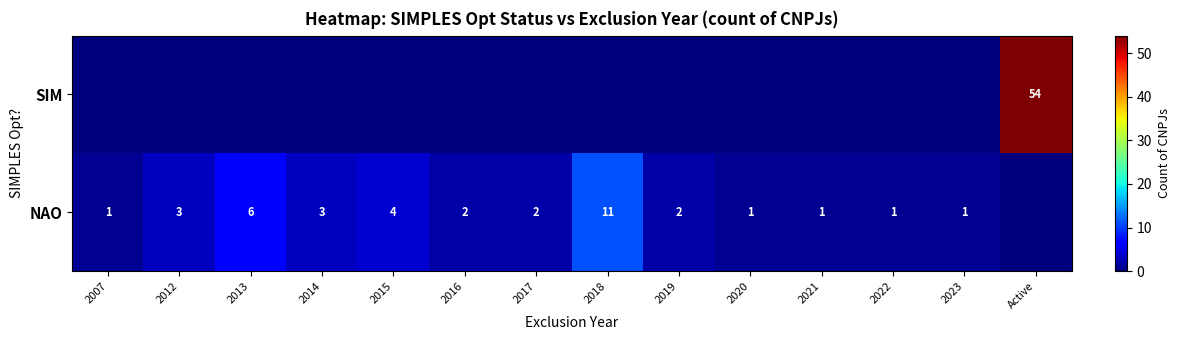

Reading left to right, extract all data points from this chart.

row_0: 2007=0	2012=0	2013=0	2014=0	2015=0	2016=0	2017=0	2018=0	2019=0	2020=0	2021=0	2022=0	2023=0	Active=54
row_1: 2007=1	2012=3	2013=6	2014=3	2015=4	2016=2	2017=2	2018=11	2019=2	2020=1	2021=1	2022=1	2023=1	Active=0